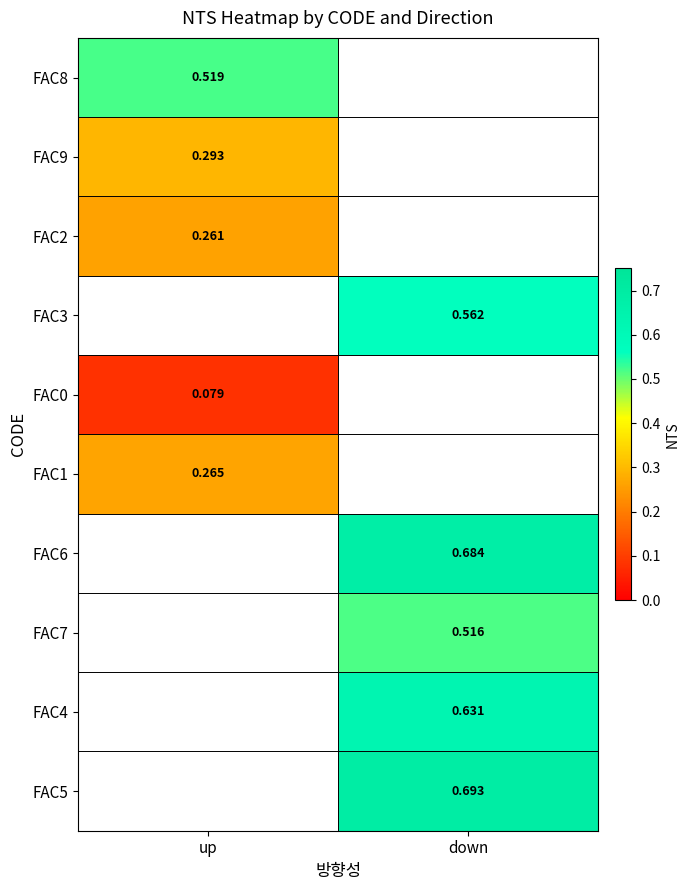

How many categories are shown in the chart?

2